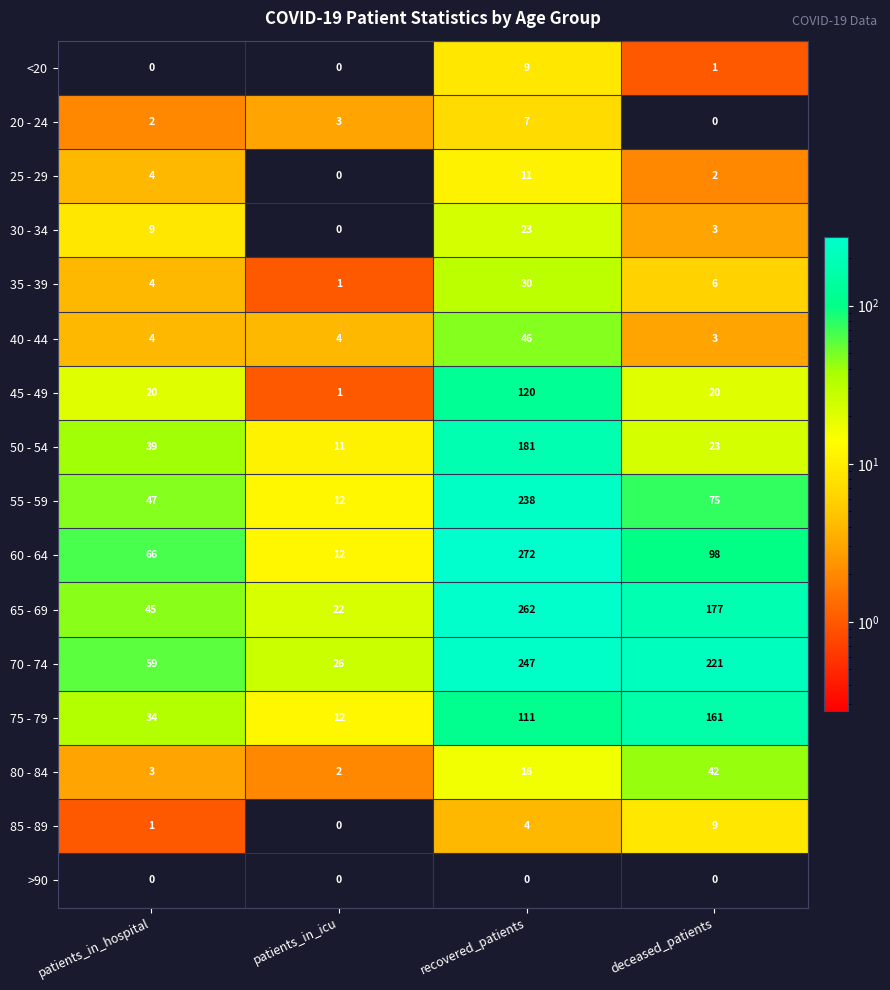

At which label does 35 - 39 first exceed 6?

recovered_patients